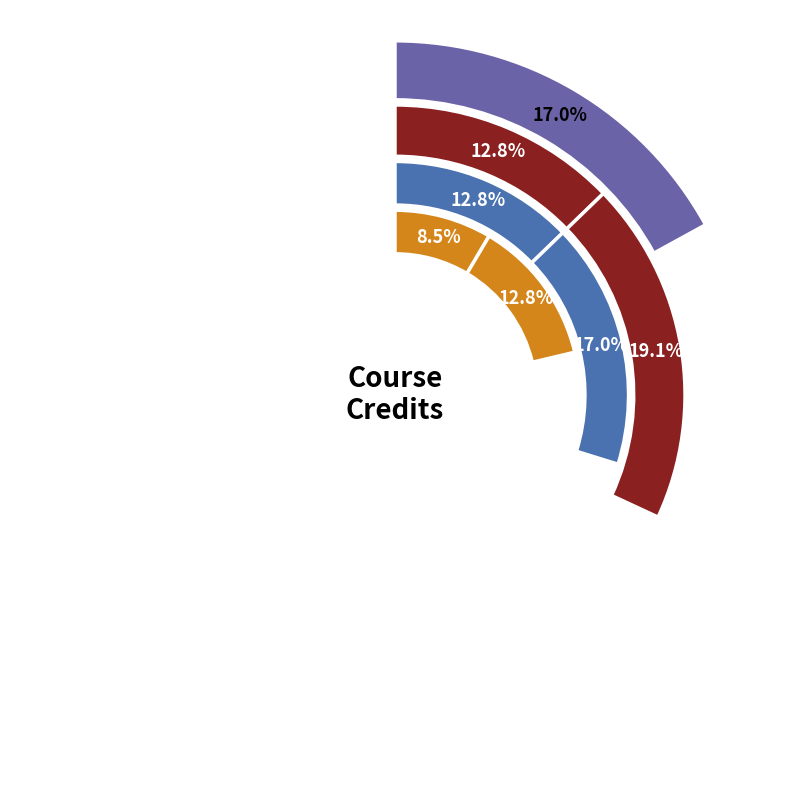

True or false: ME211 accounts for 16% of the total.

False